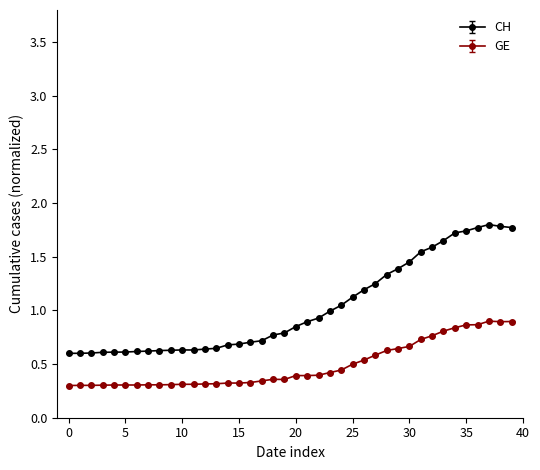

What is the sum of all GE values?

19.5